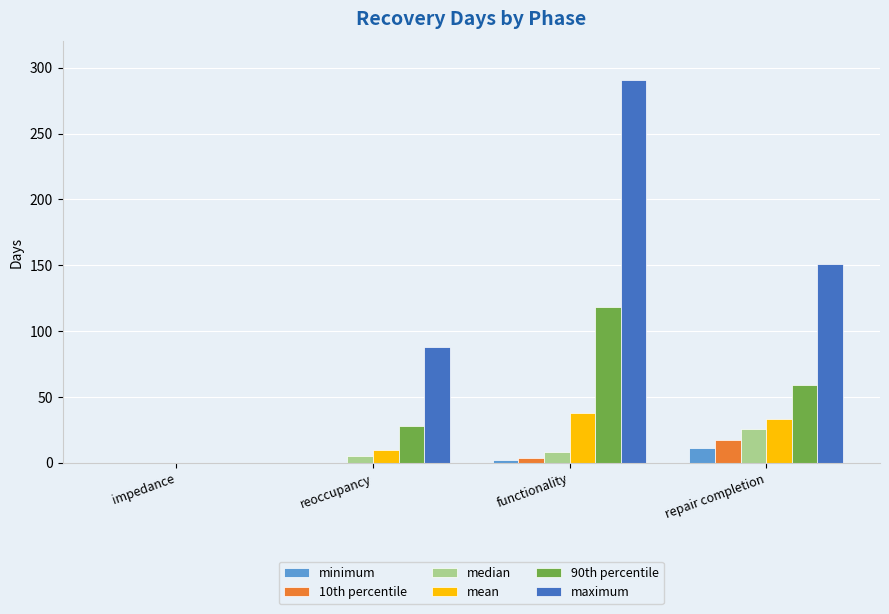

How many series are shown in this chart?

6